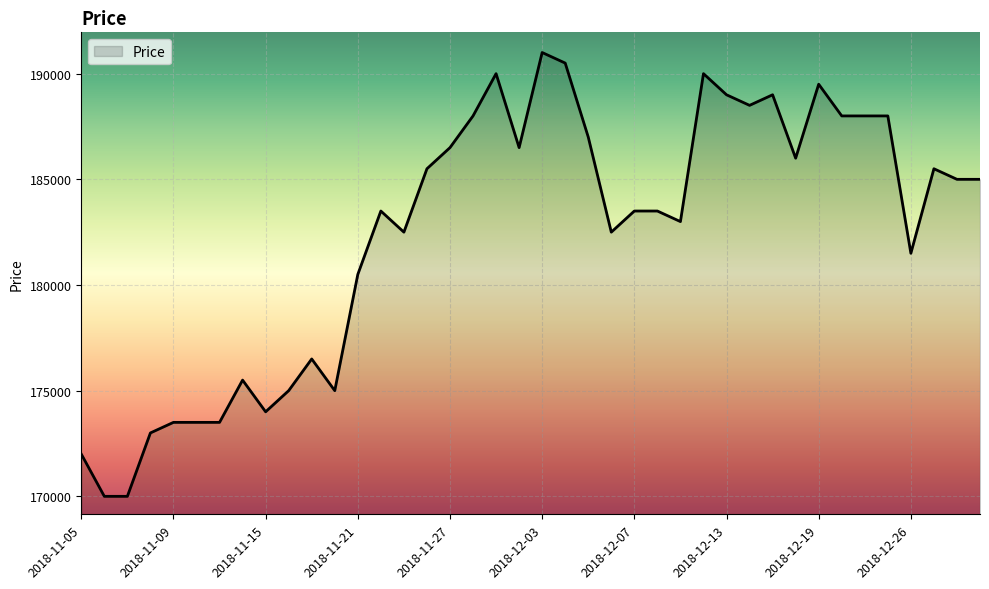

Does the chart have visible grid lines?

Yes